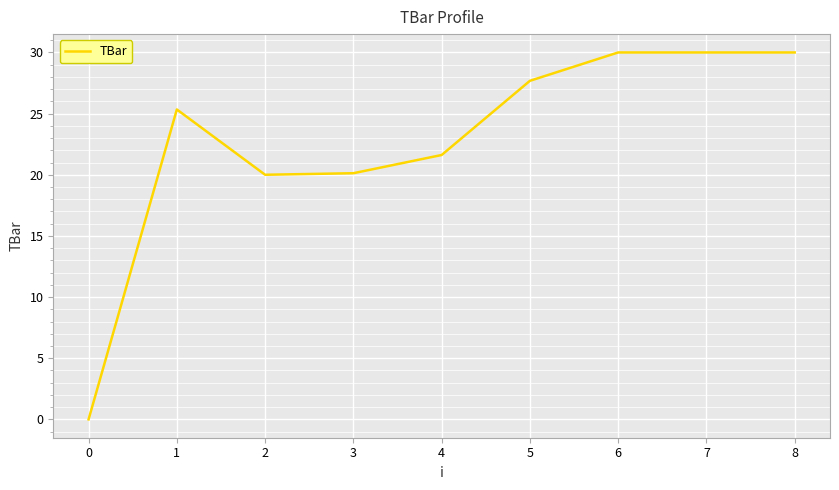

Between 3 and 6, which is larger?

6